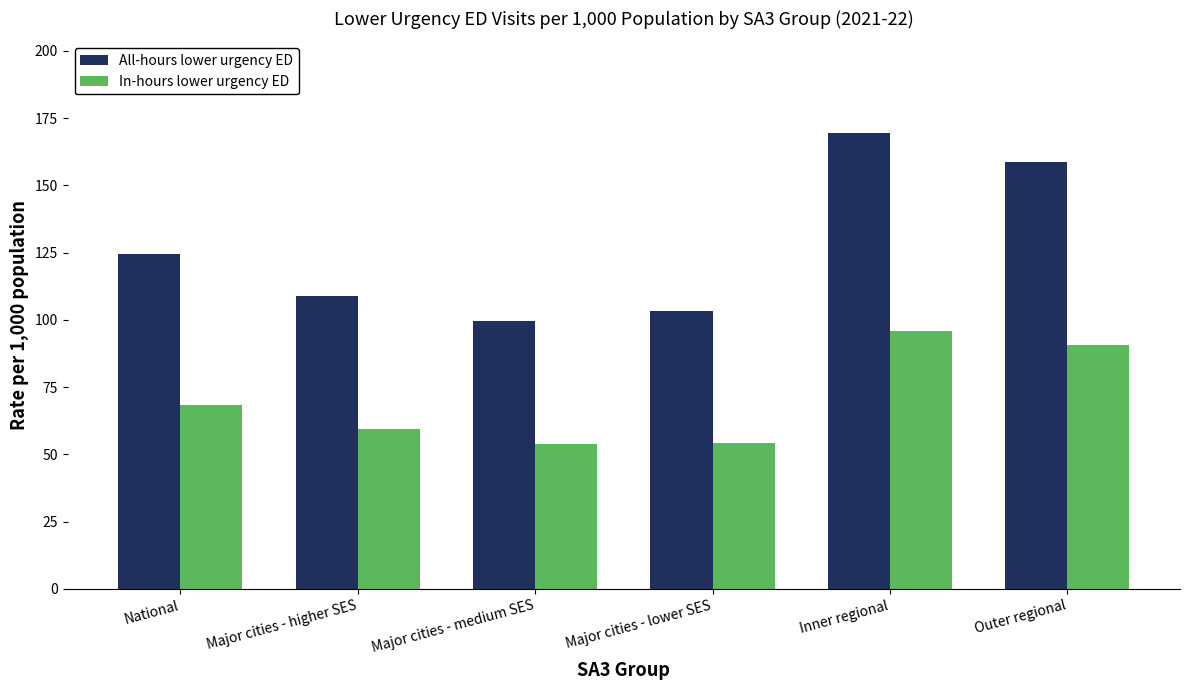

Is it true that All-hours lower urgency ED equals 69.2 at Inner regional?

False